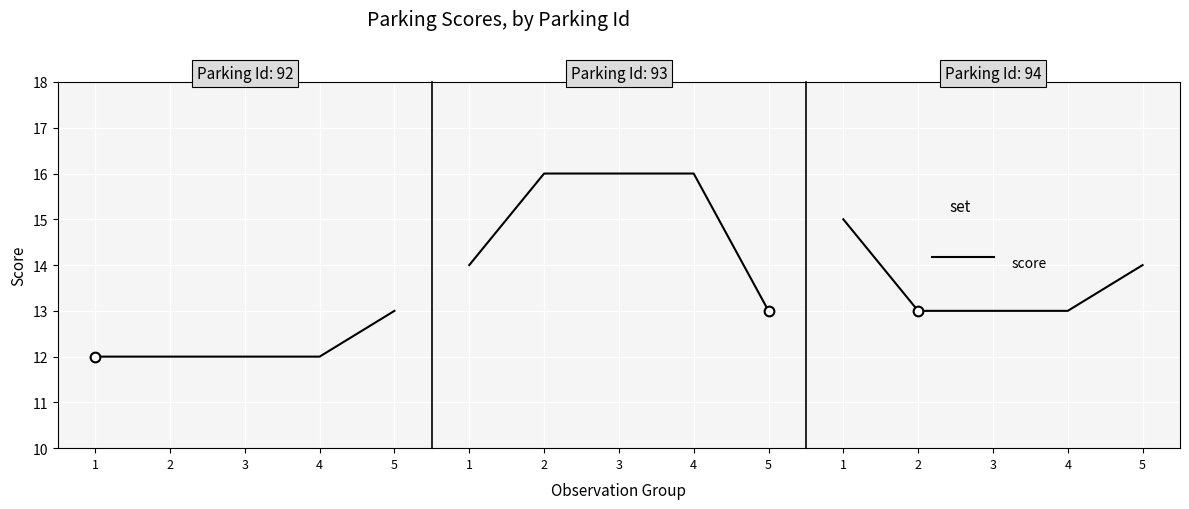

Between 5 and 1, which is larger?

1